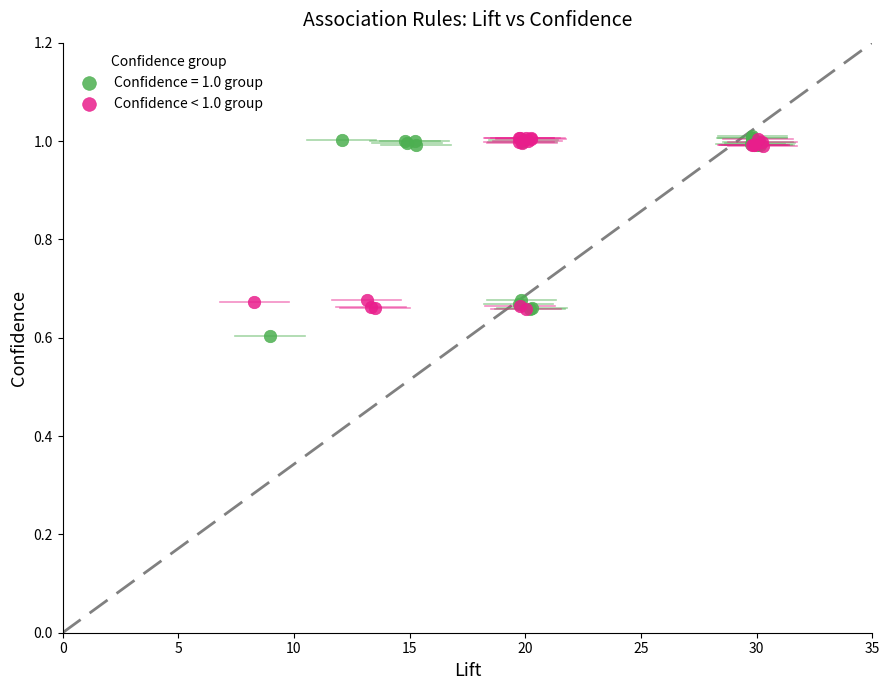

Which series reaches the minimum Y coordinate?

Confidence = 1.0 group